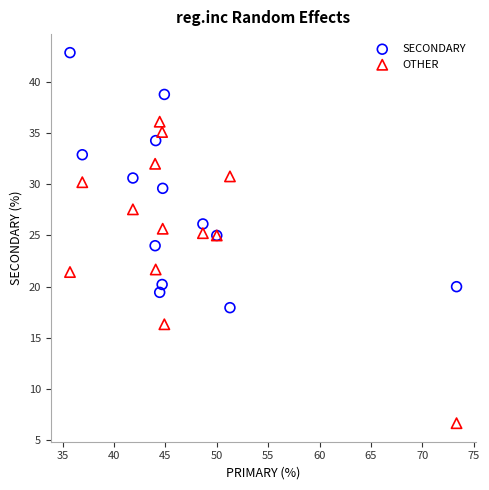

Which series has the widest spread of Y values?

OTHER